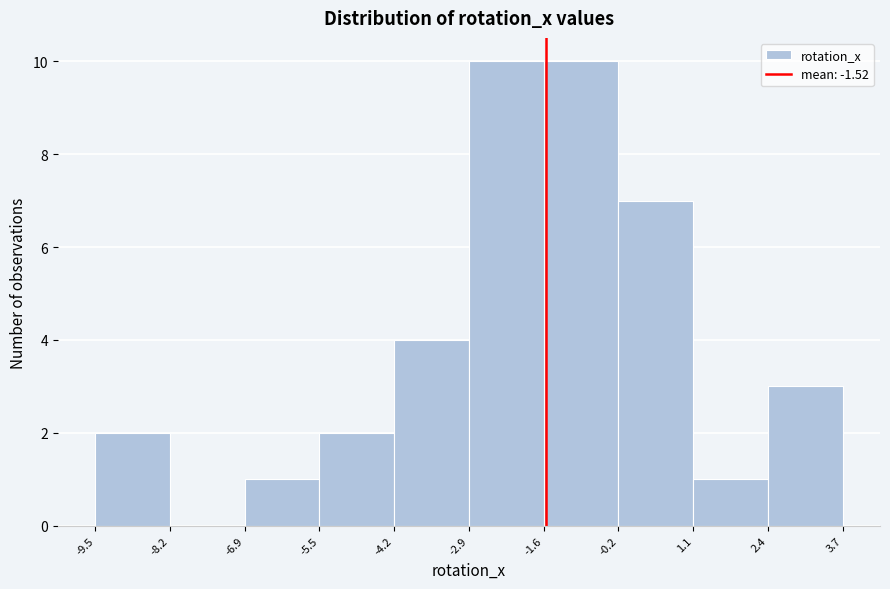

Reading left to right, list every bar in this chart as the range it spans on the x-axis followed by its height. The values are not printed on the chart, so give them approximately, as read against the axis.

-9.5 to -8.2: 2
-8.2 to -6.9: 0
-6.9 to -5.5: 1
-5.5 to -4.2: 2
-4.2 to -2.9: 4
-2.9 to -1.6: 10
-1.6 to -0.2: 10
-0.2 to 1.1: 7
1.1 to 2.4: 1
2.4 to 3.7: 3